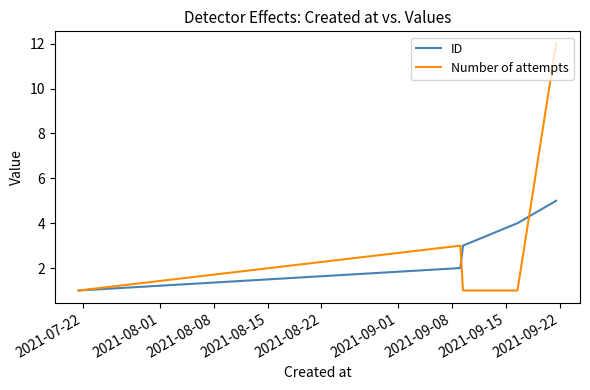

What are all the series names shown in the legend?

ID, Number of attempts